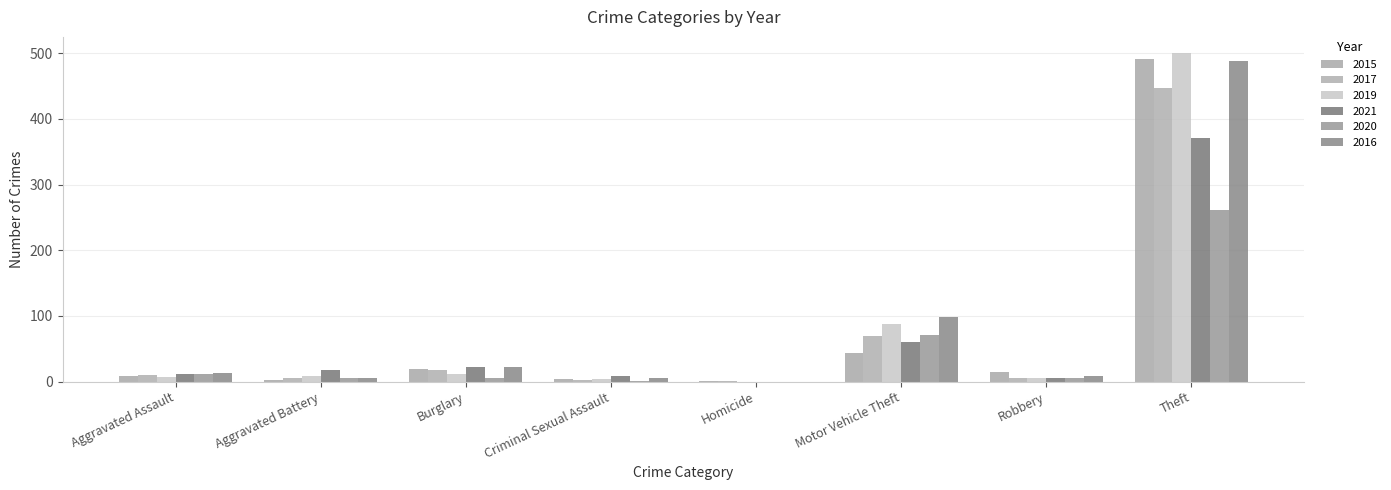

Does the chart contain stacked bars?

No